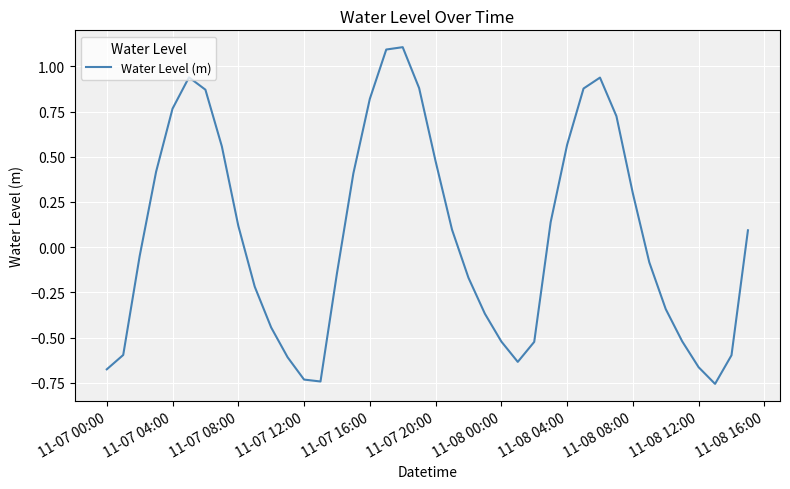

What is the greatest value displayed?

1.1